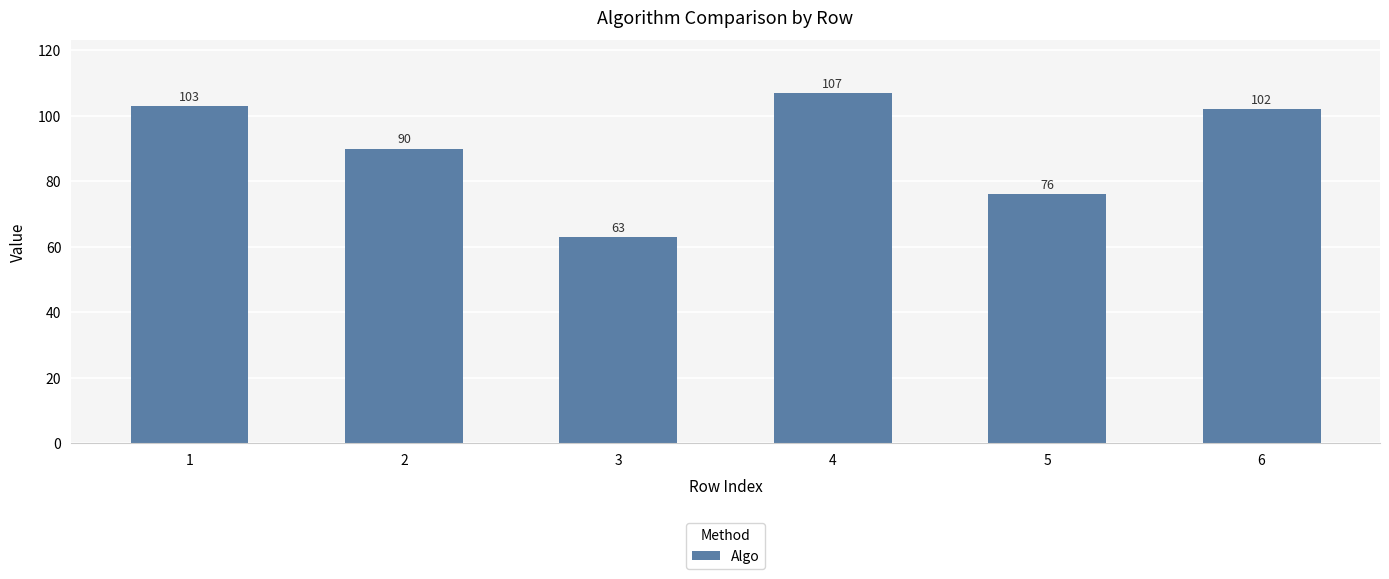

What is the difference between the values at 1 and 3?

40